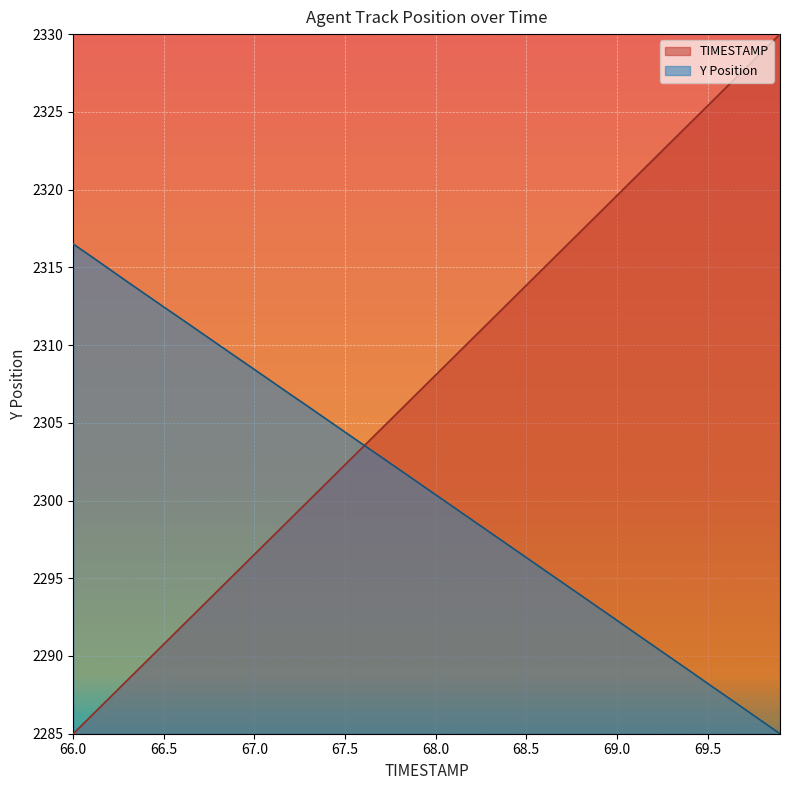

What are all the series names shown in the legend?

TIMESTAMP, Y Position